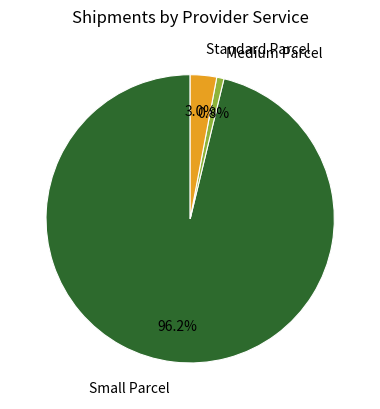

Is there a majority slice in this chart?

Yes